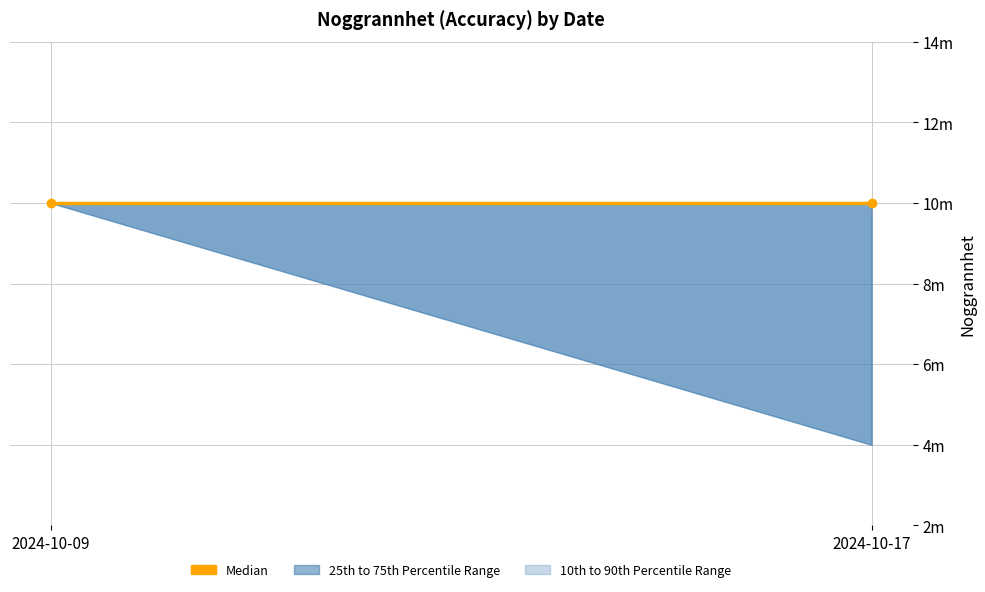

Is this an area chart (filled region under the line)?

No